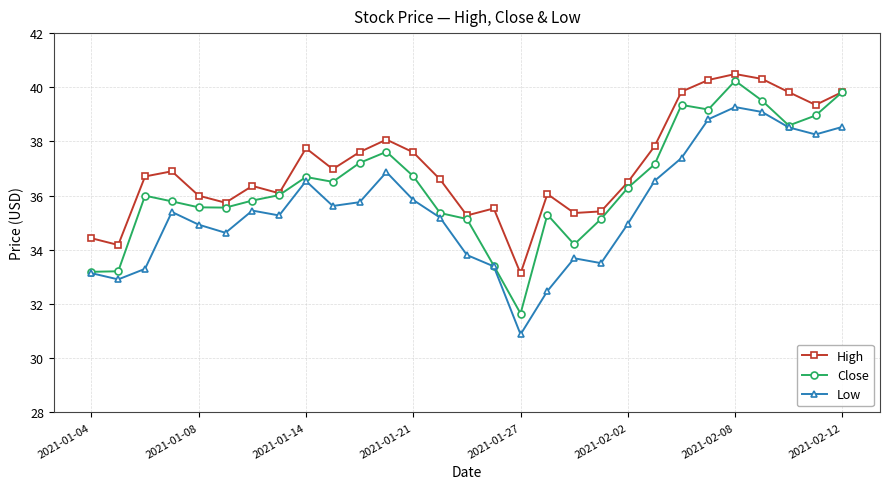

List the series in order of their peak value, highest first.

High, Close, Low